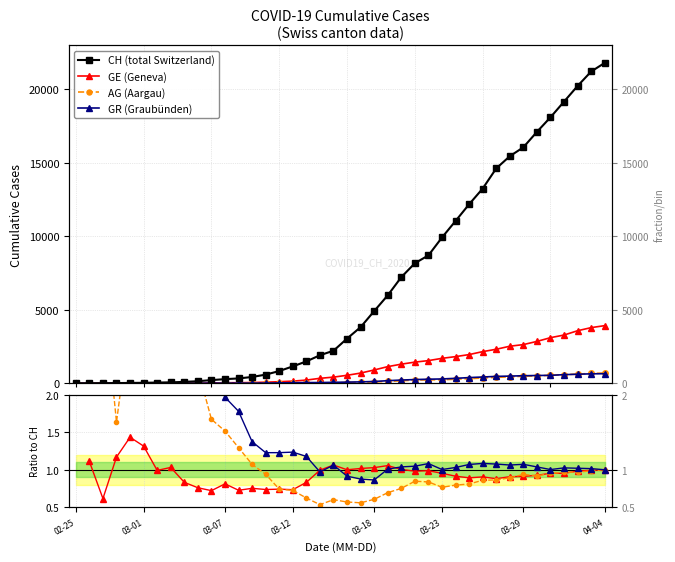

What is the difference between the CH values at 2020-03-10 and 2020-03-21?

7580